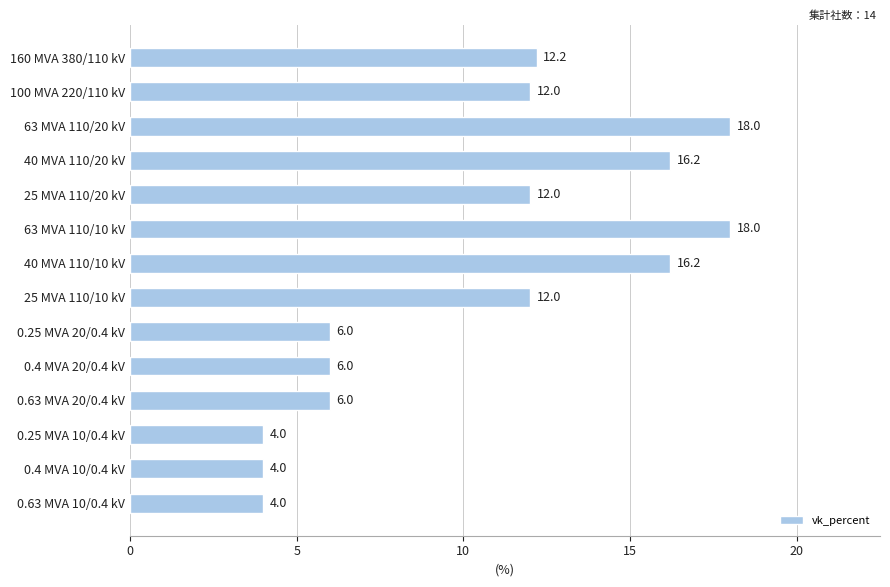

Reading top to bottom, what are all the values shown in this chart?

12.2	12.0	18.0	16.2	12.0	18.0	16.2	12.0	6.0	6.0	6.0	4.0	4.0	4.0